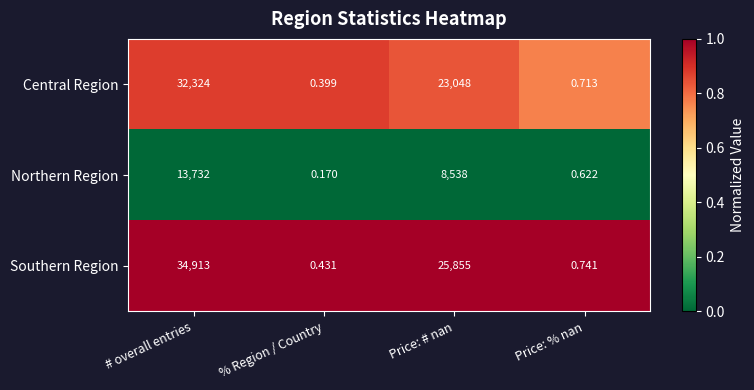

At which label does Southern Region reach its minimum?

% Region / Country